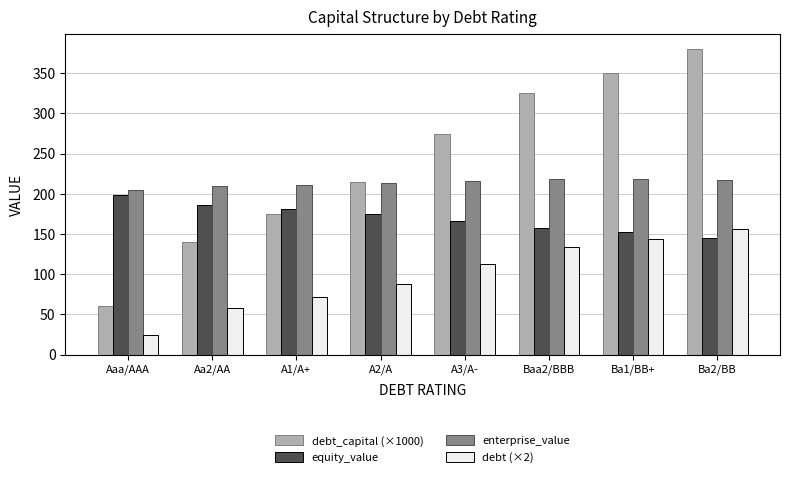

What is the label of the 3rd bar from the right?

Baa2/BBB